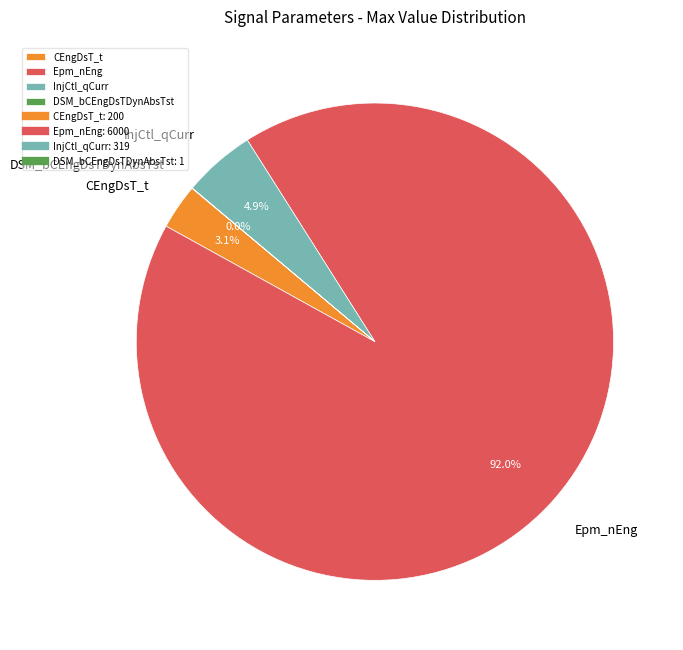

To the nearest percent, what percentage of the pie is CEngDsT_t?

3%